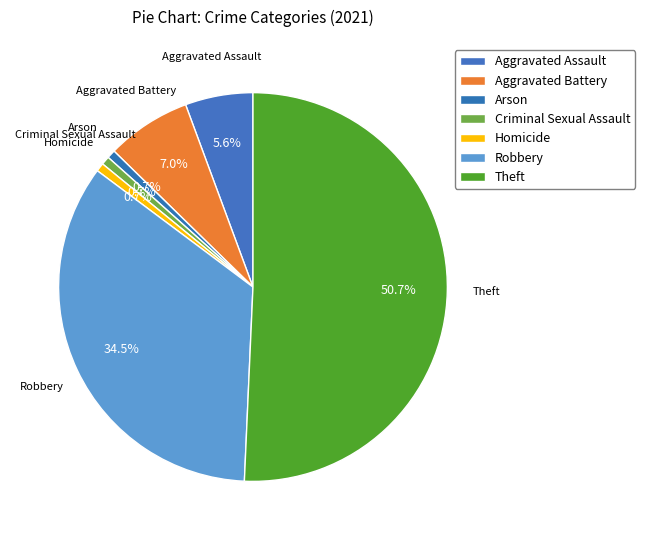

Is the sum of Arson and Criminal Sexual Assault greater than half?

No